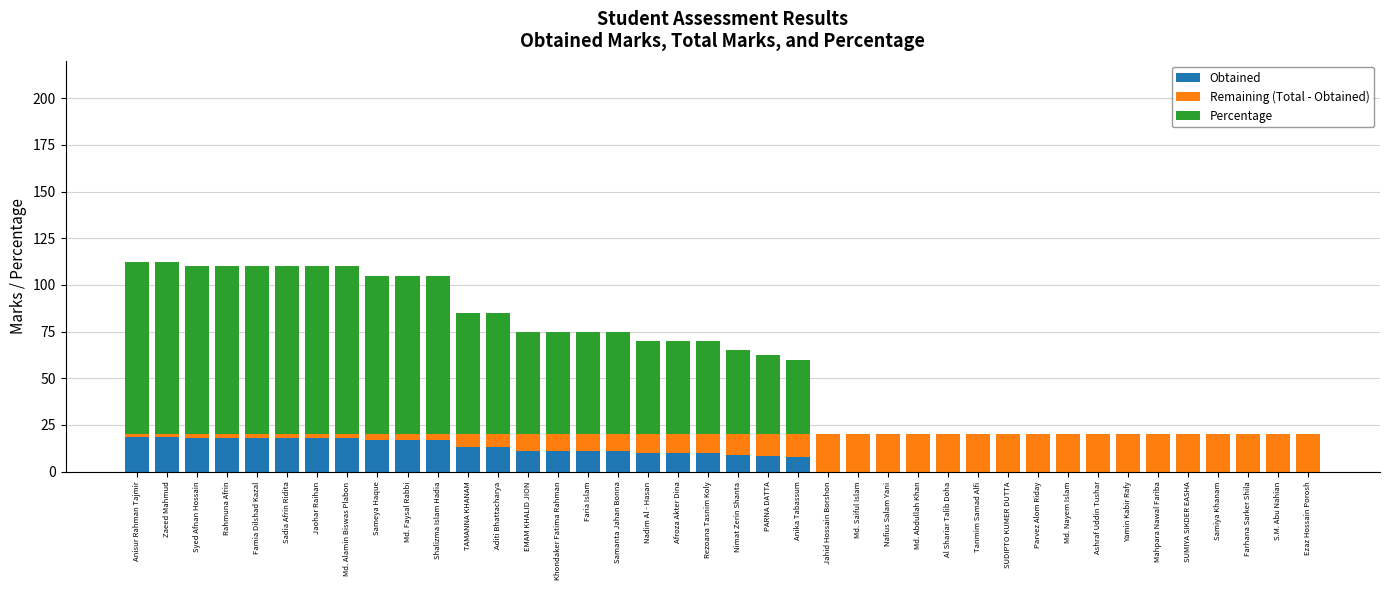

How many series are shown in this chart?

3